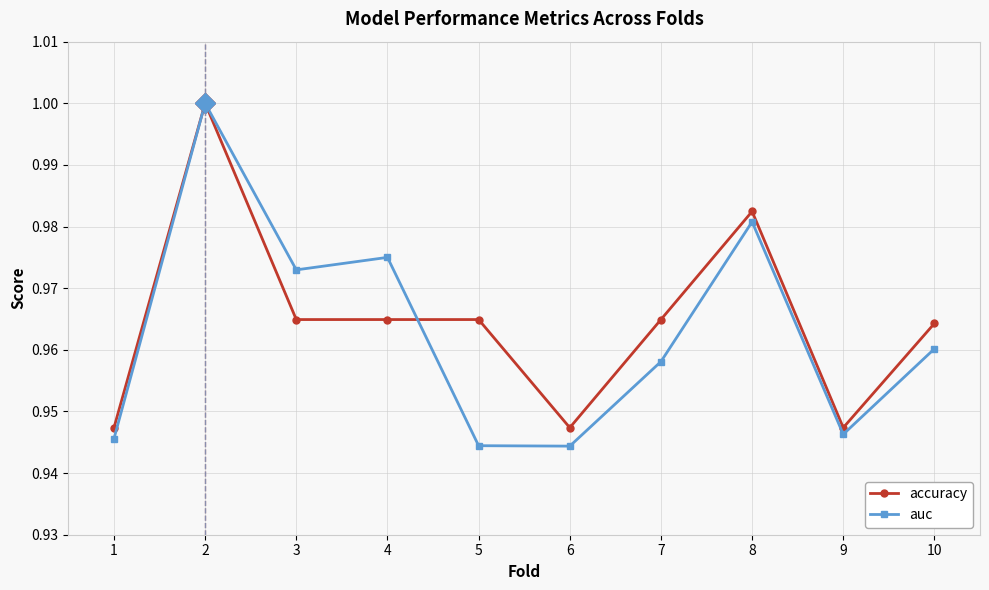

What is the sum of all auc values?

9.6